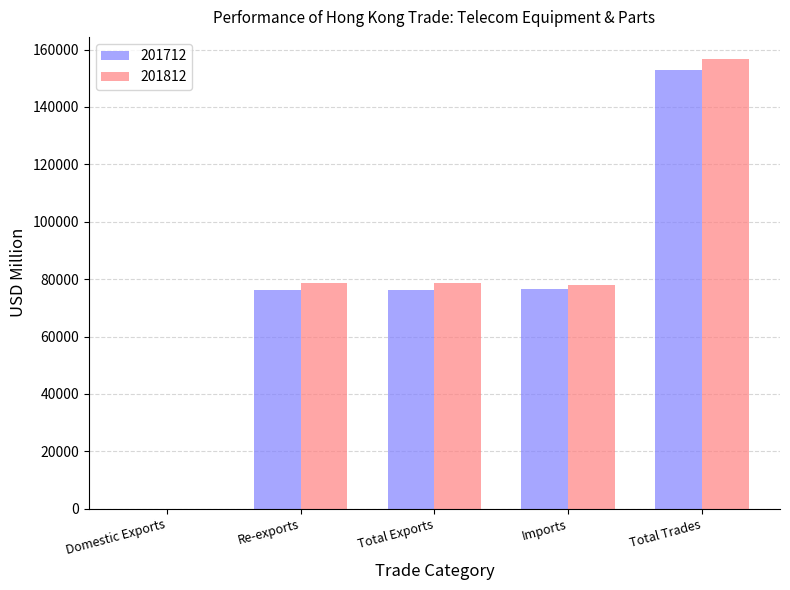

What is the sum of all 201812 values?

391754.6